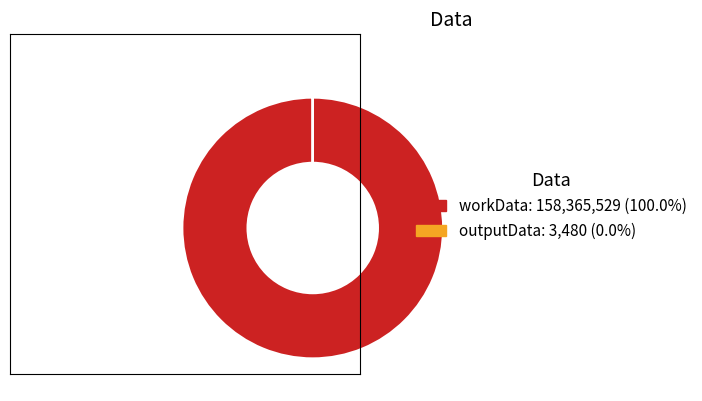

Which category has the biggest portion of the pie?

workData